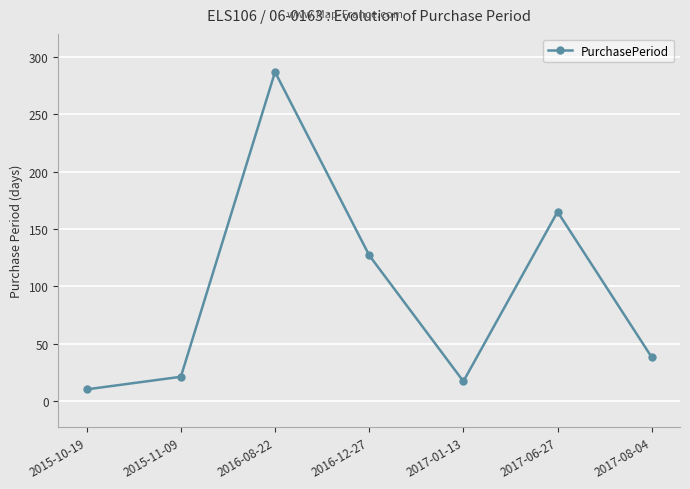

What is the minimum value shown in the chart?

10